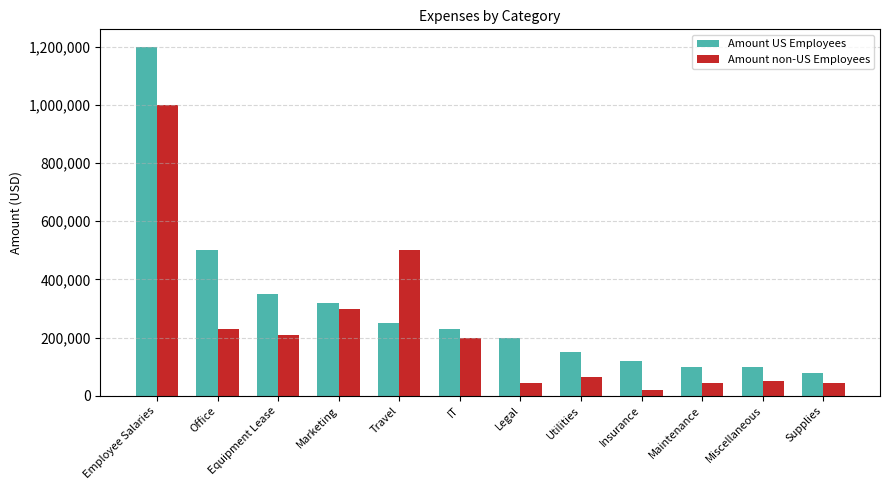

What is the label of the 12th bar from the left?

Supplies